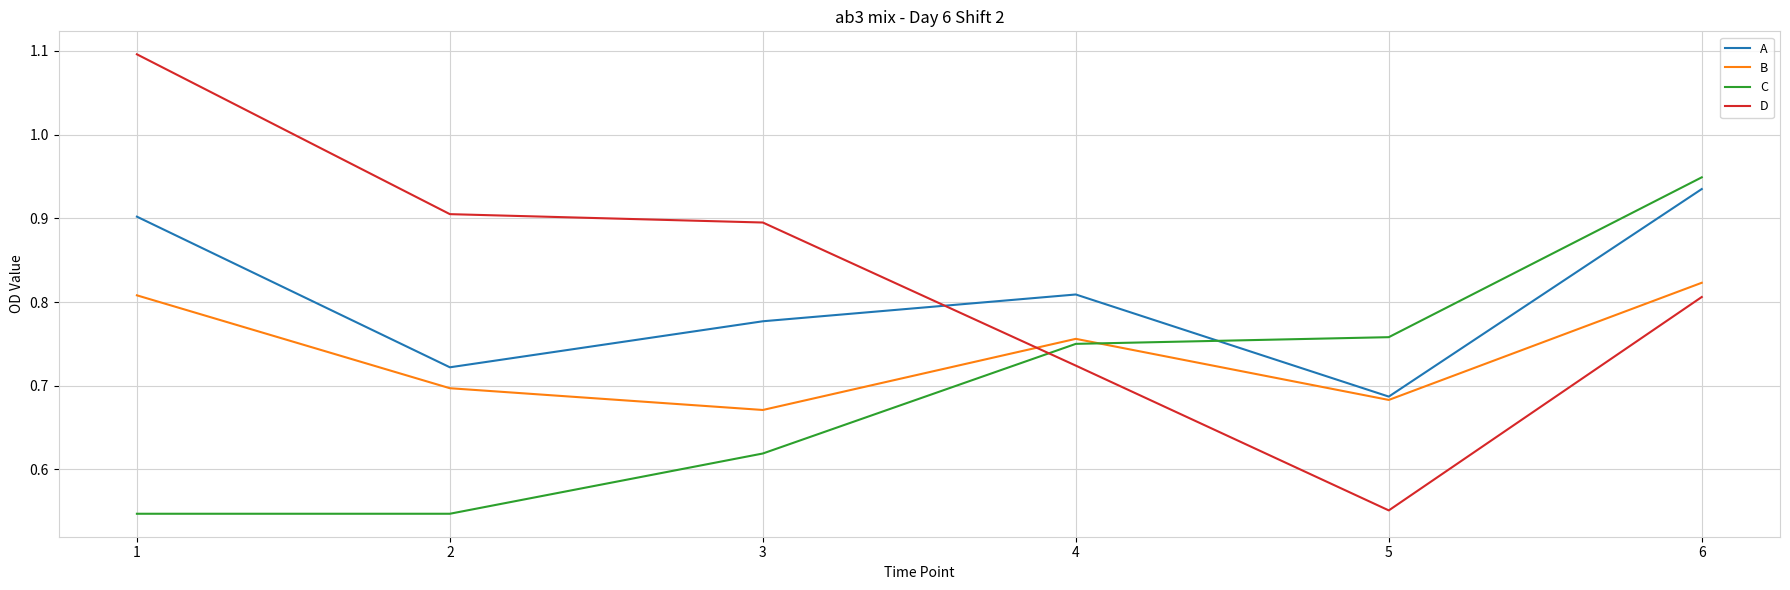

Which series has the widest spread of values?

D